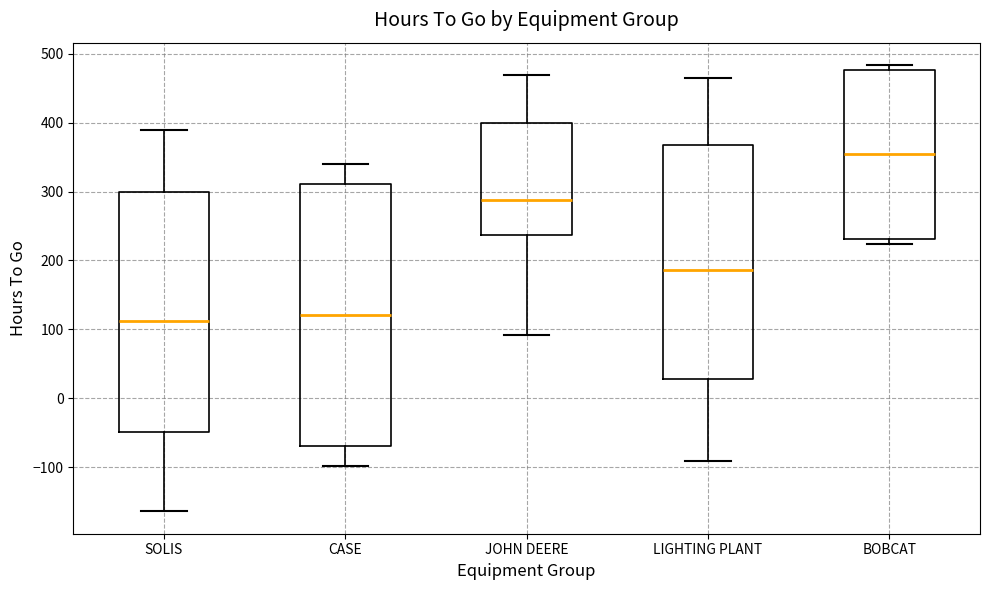

Reading left to right, transcribe this box plot: for each box, give where its median line is, the range the box spans, and where its two whiskers end, as read against the y-axis. The values are not printed on the chart, so give them approximately, as read against the axis.

SOLIS: median 110, box -50 to 300, whiskers -160 to 390
CASE: median 120, box -70 to 310, whiskers -100 to 340
JOHN DEERE: median 290, box 240 to 400, whiskers 90 to 470
LIGHTING PLANT: median 190, box 30 to 370, whiskers -90 to 460
BOBCAT: median 350, box 230 to 480, whiskers 220 to 480 (just above the box's upper edge)